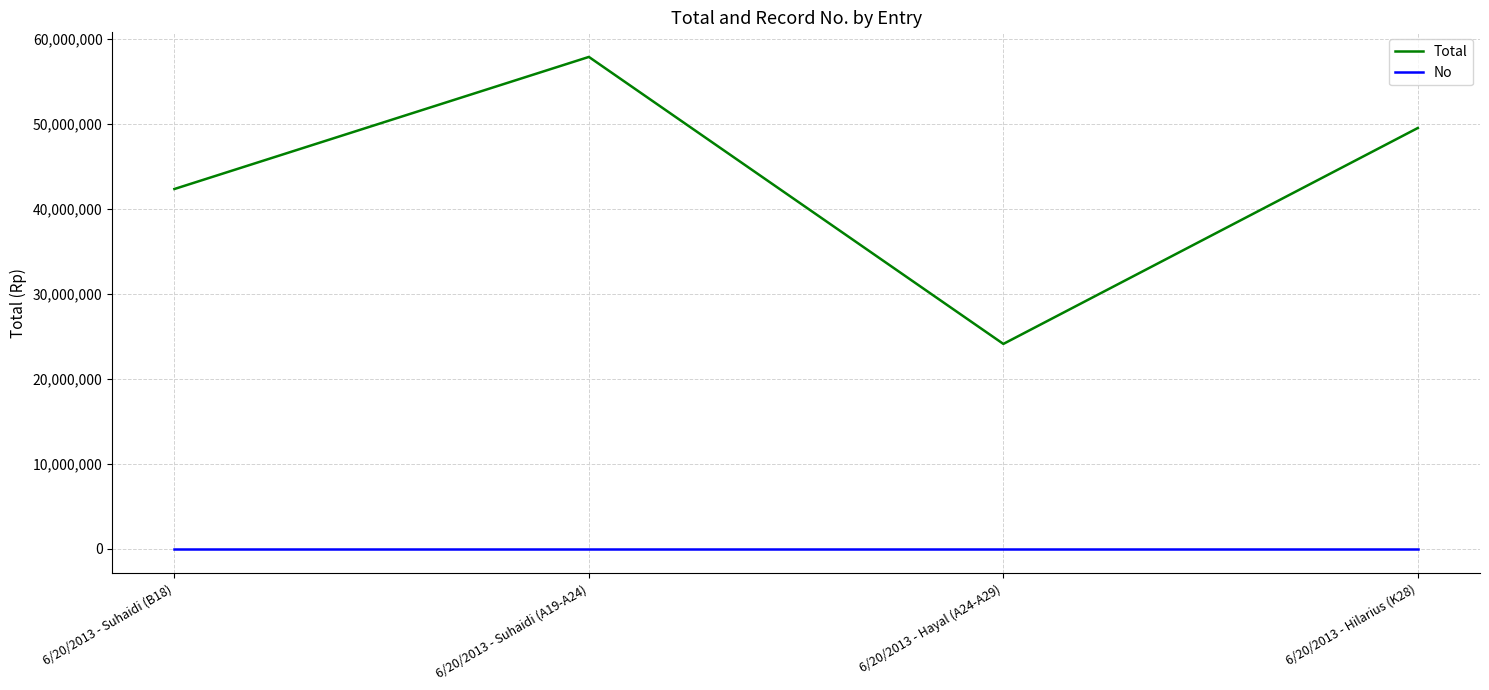

What is the sum of all No values?

10